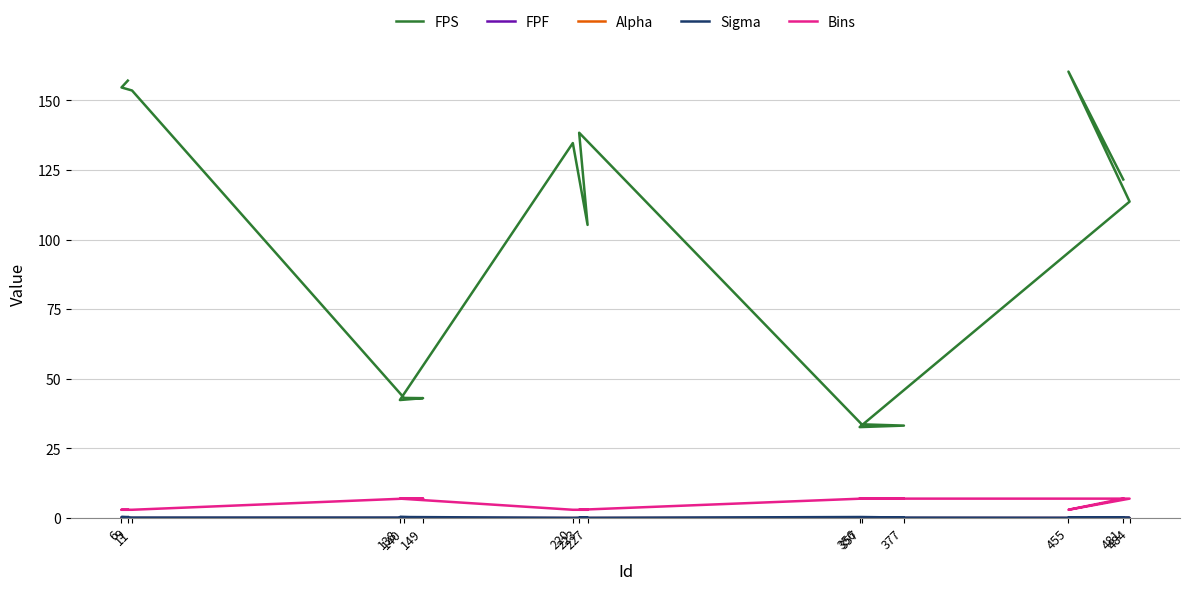

At 220, list the series in order from largest to smallest.

FPS, Bins, Sigma, Alpha, FPF